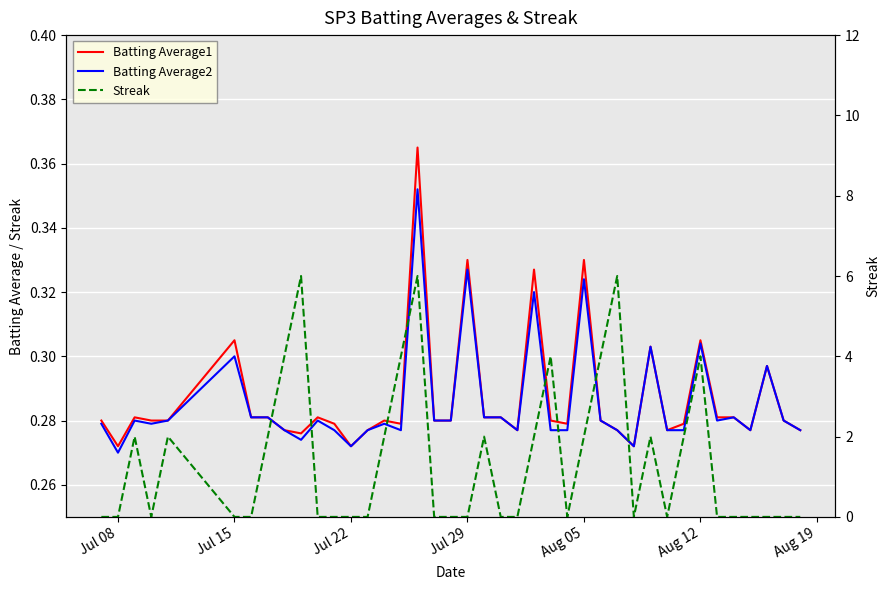

How many lines are shown in the chart?

3